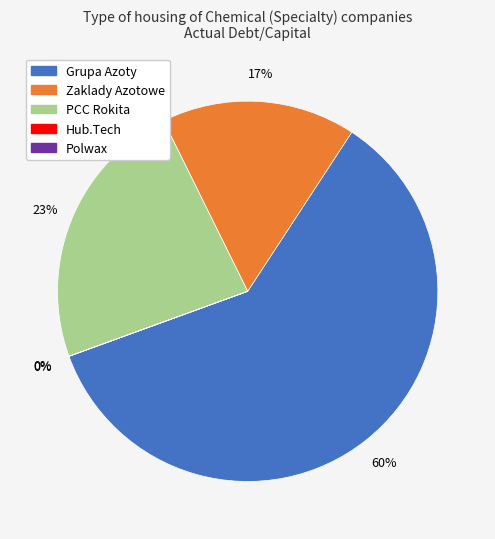

To the nearest percent, what is the difference between the largest and smallest slice percentages?

60%